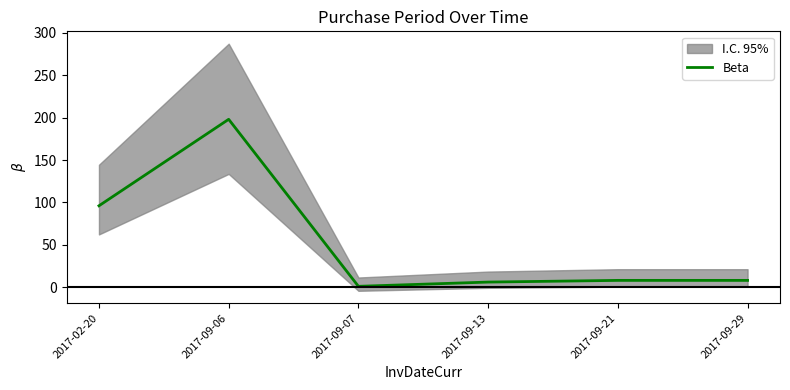

Reading left to right, what are all the values shown in this chart?

2017-02-20=96	2017-09-06=198	2017-09-07=1	2017-09-13=6	2017-09-21=8	2017-09-29=8